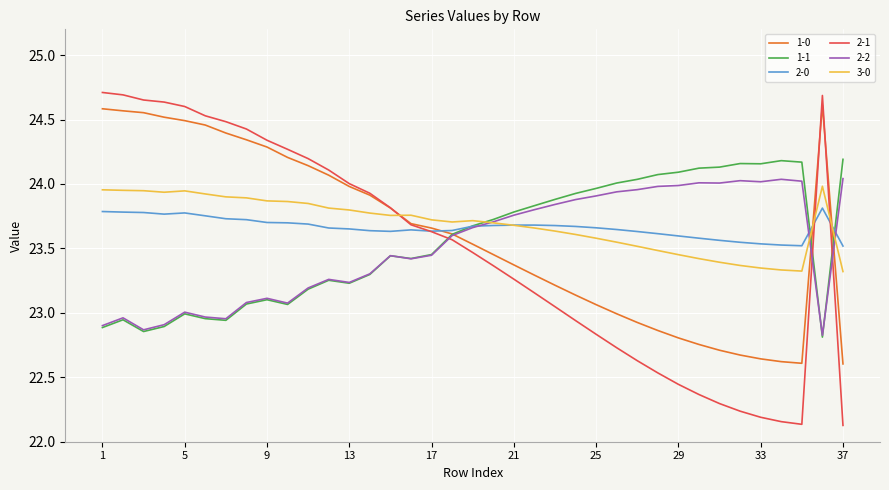

Which series has the largest range (max minus min)?

2-1